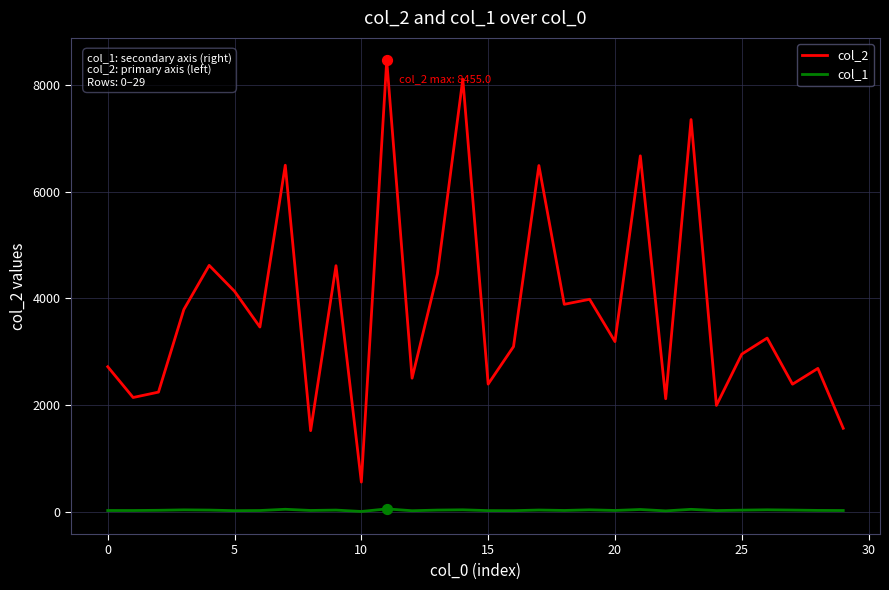

List the series in order of their overall mean, lowest first.

col_1, col_2